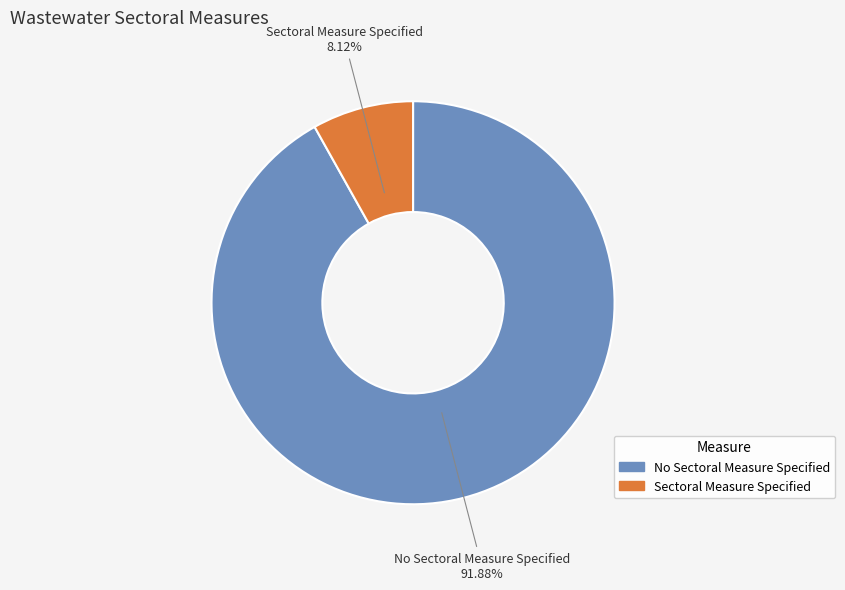

Approximately how many times larger is the value at No Sectoral Measure Specified compared to Sectoral Measure Specified?

11.3